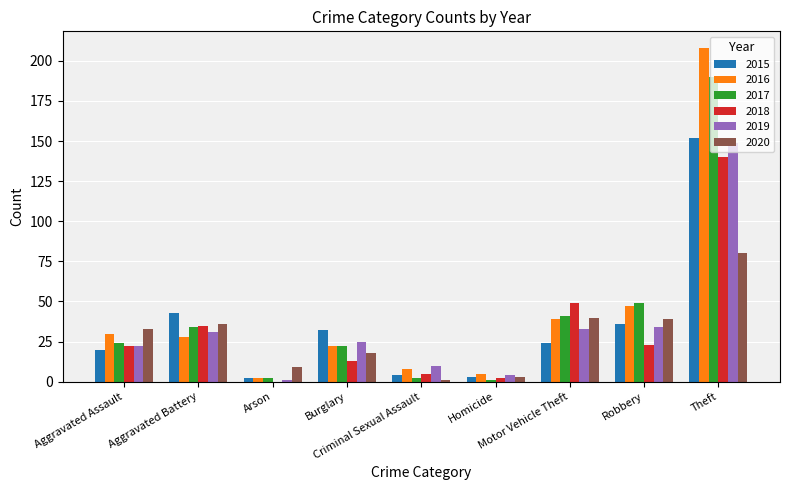

What is the maximum value for 2017?

190